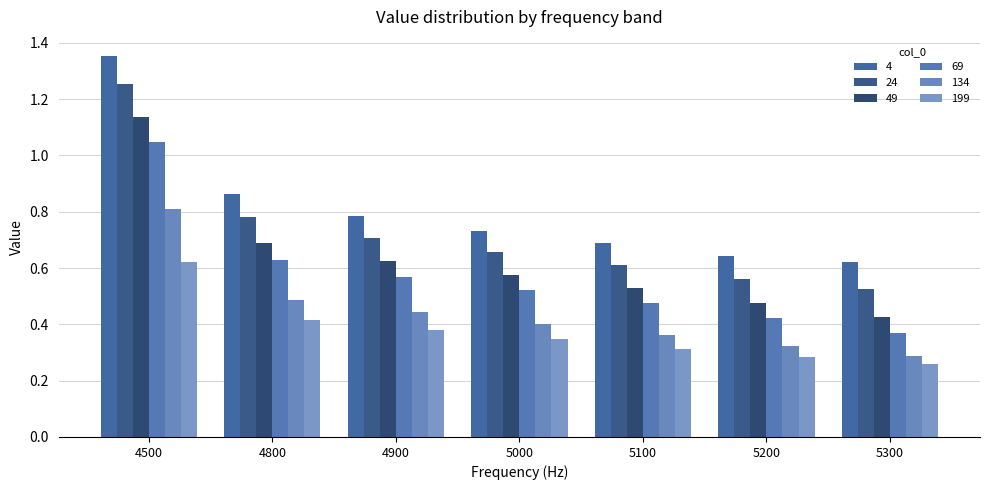

What is the value of the 134 bar at the 3rd from the left?

0.4